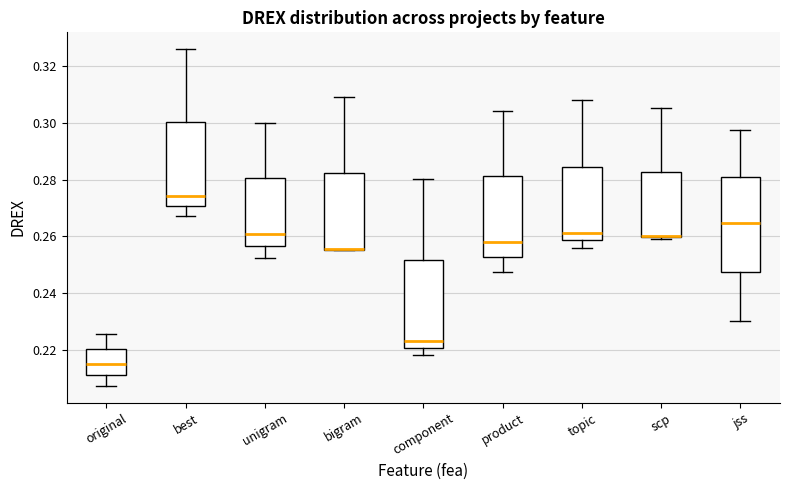

Which box is the tallest, from its lower edge to its upper edge?

jss